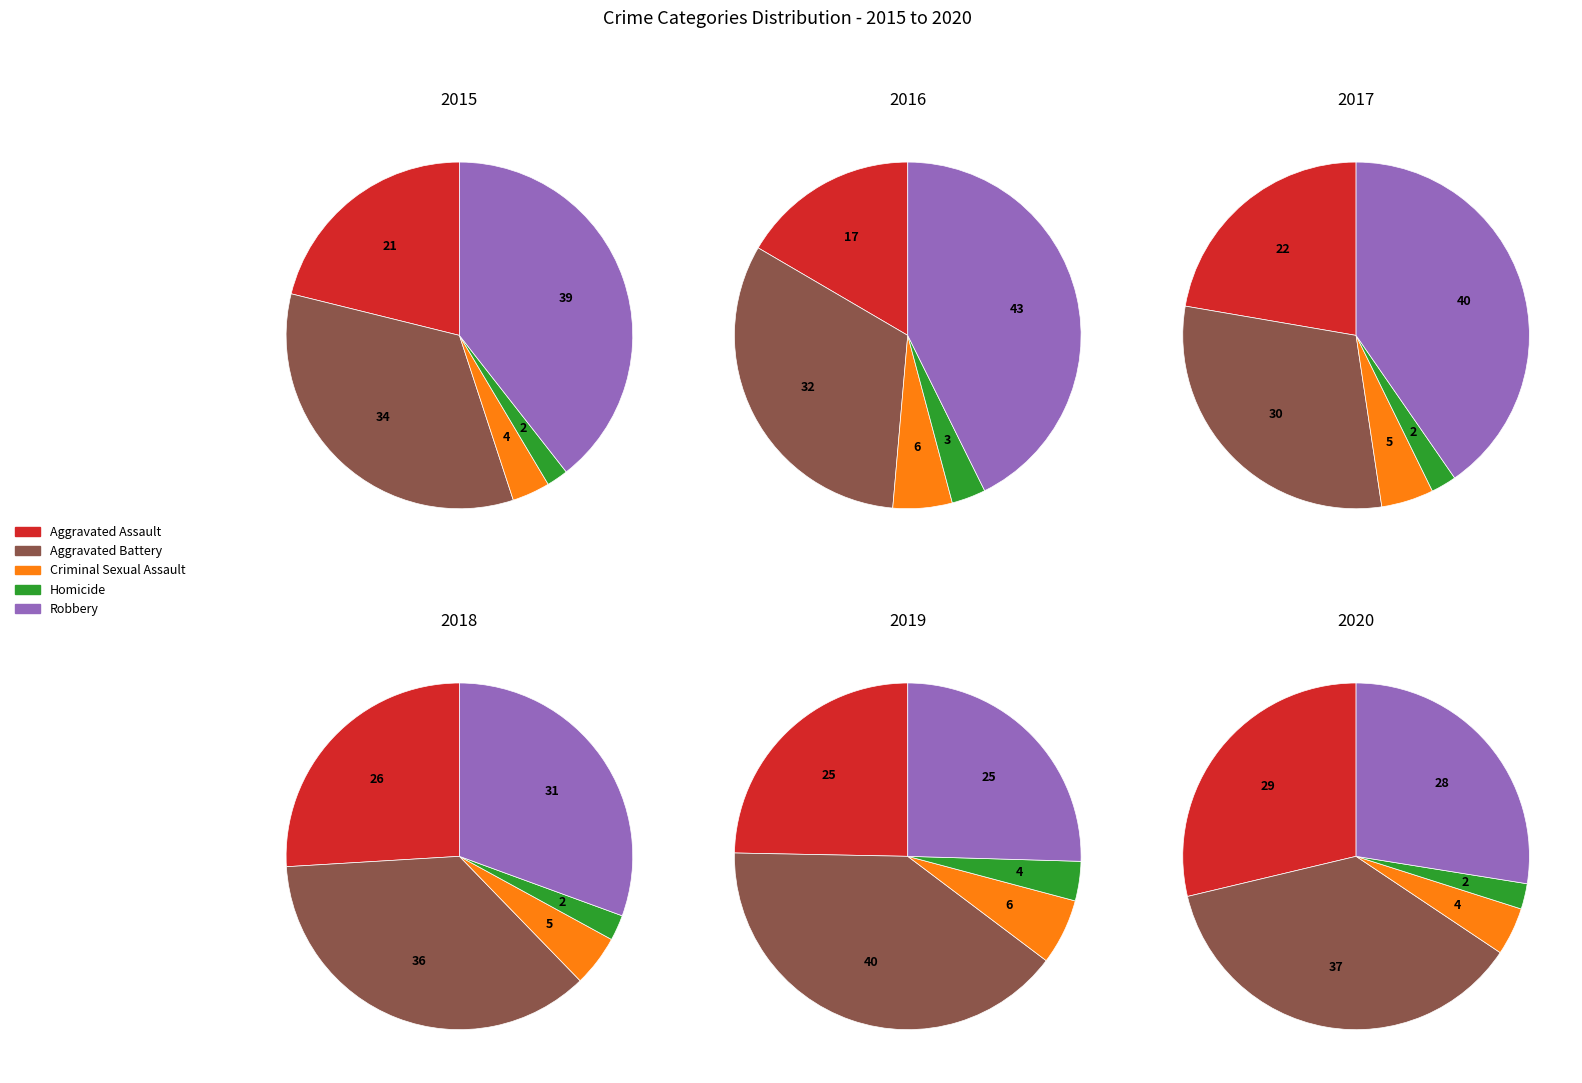

True or false: Homicide accounts for 16% of the total.

False